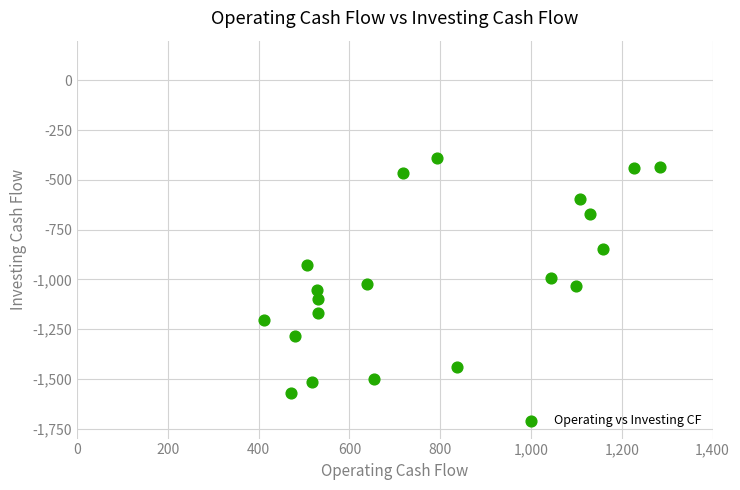

What is the range of X values (max minus min)?

874.0